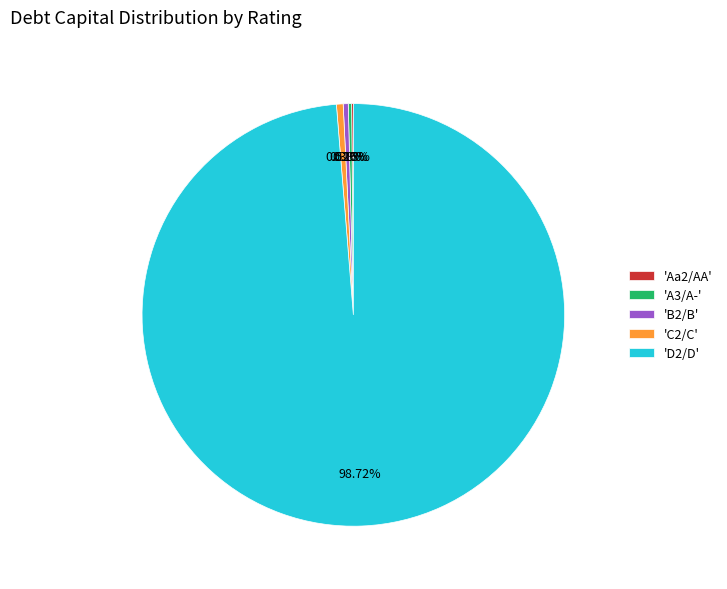

Between 'D2/D' and 'B2/B', which is larger?

'D2/D'